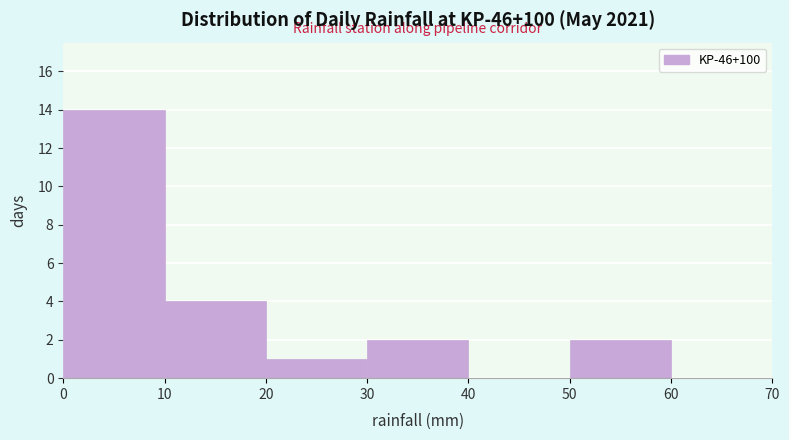

Over which range of the x-axis is the bar tallest?

0 to 10